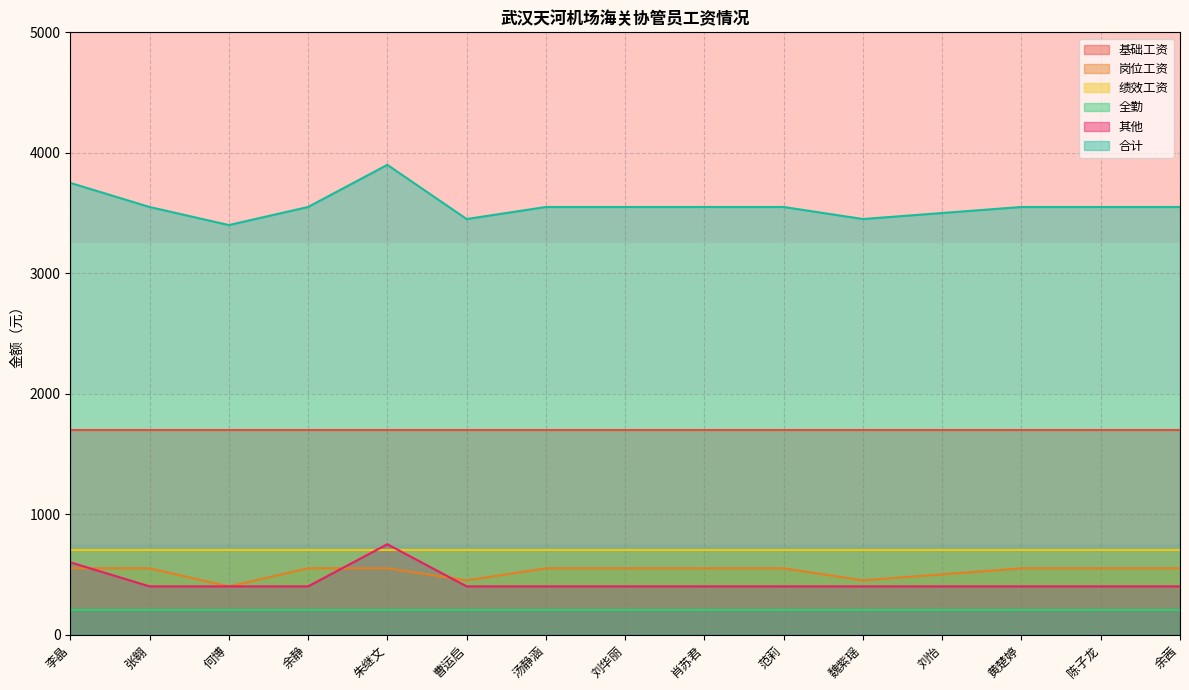

In 合计, how many points are lower than both neighbors (excluding endpoints)?

3